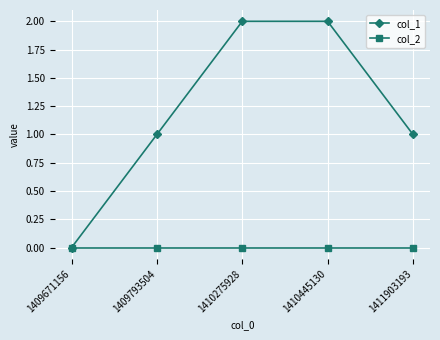

The value of col_1 at 1410445130 is 1. True or false?

False